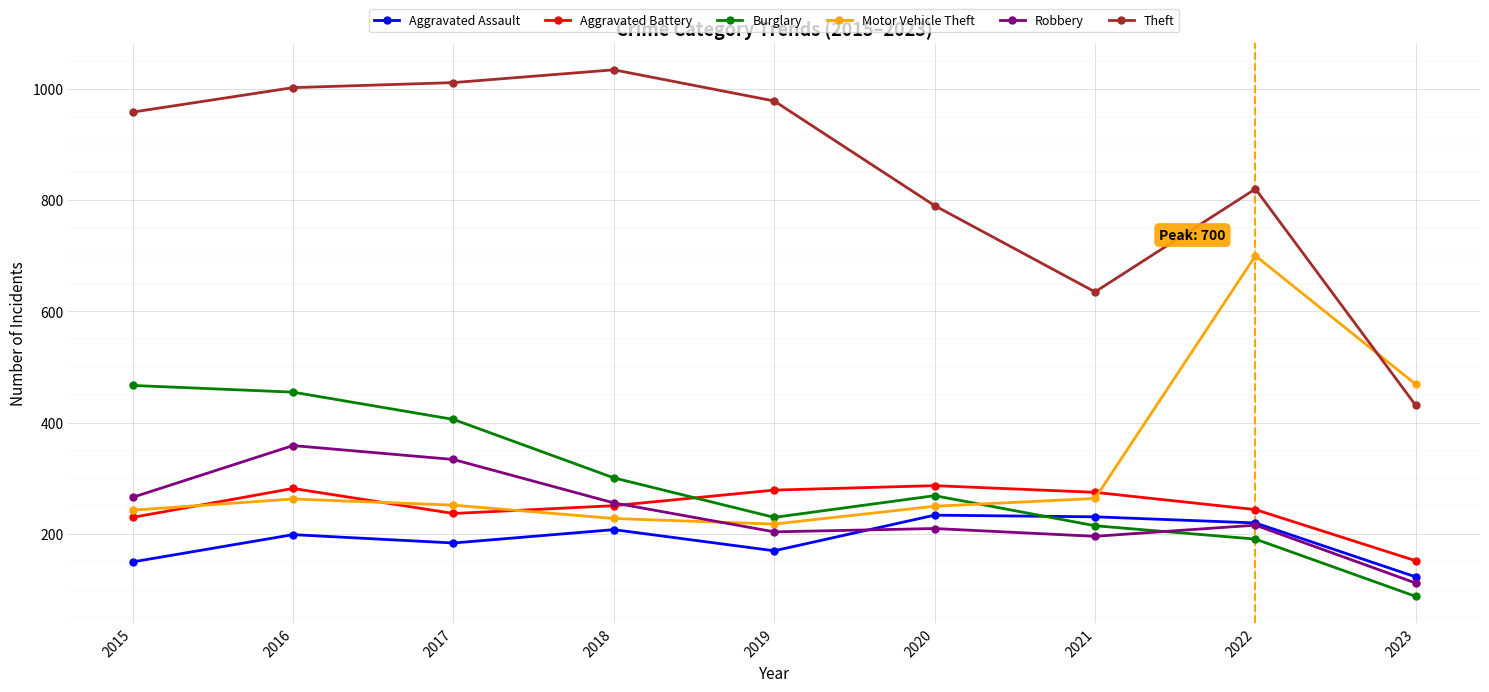

What is the difference between the maximum and minimum values in the Theft series?

603